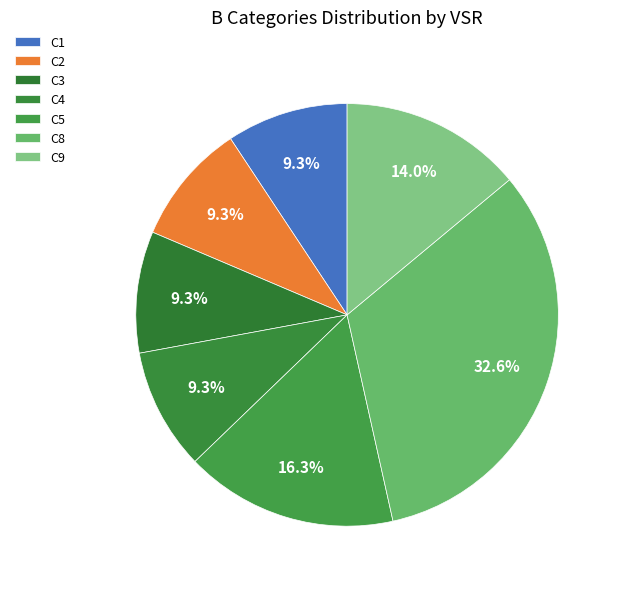

How many slices are in this pie chart?

7